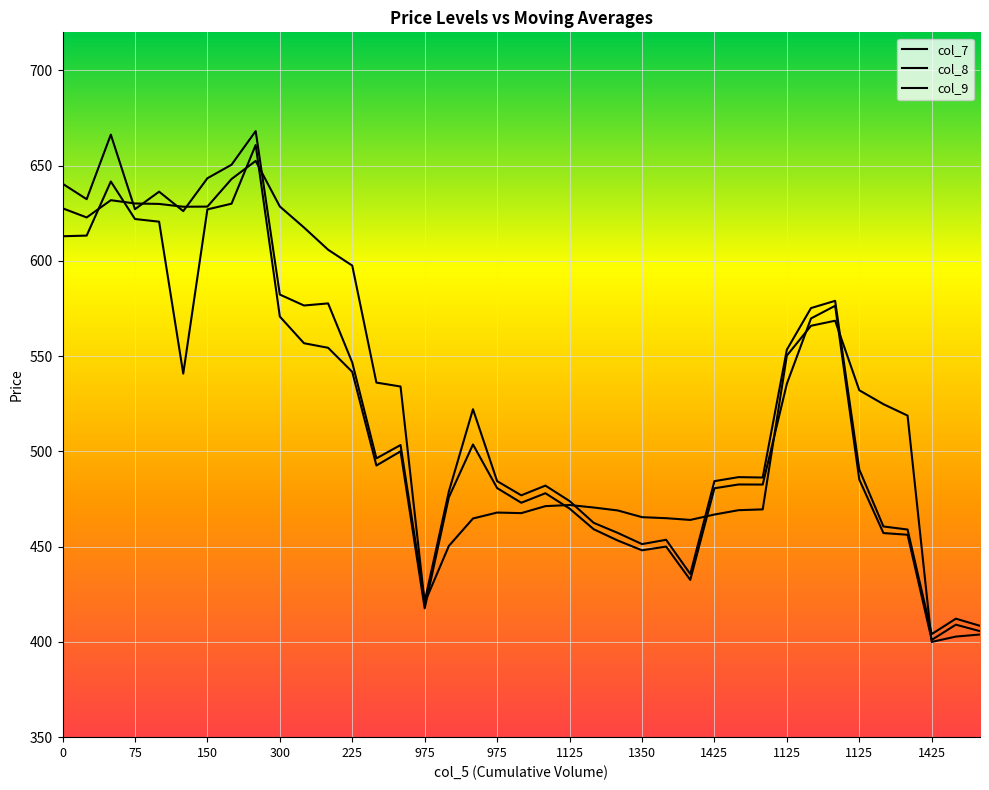

How many lines are shown in the chart?

3